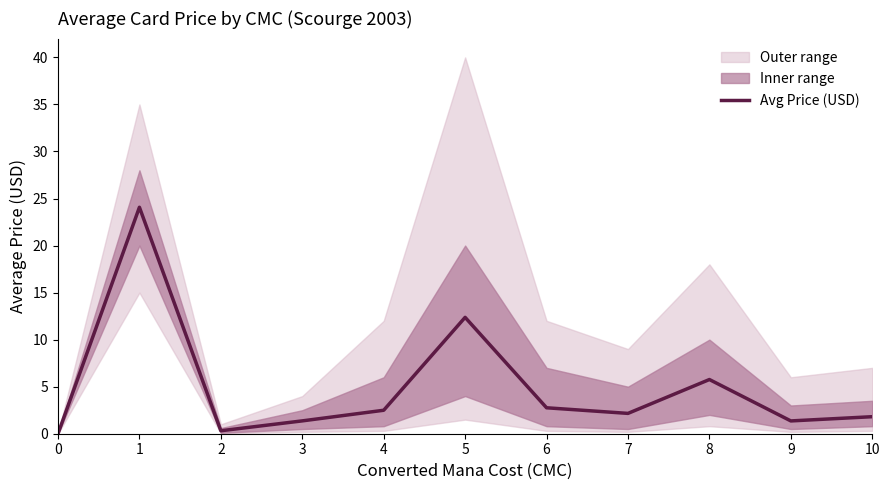

The chart shows a value of 2.8 at 6. True or false?

True